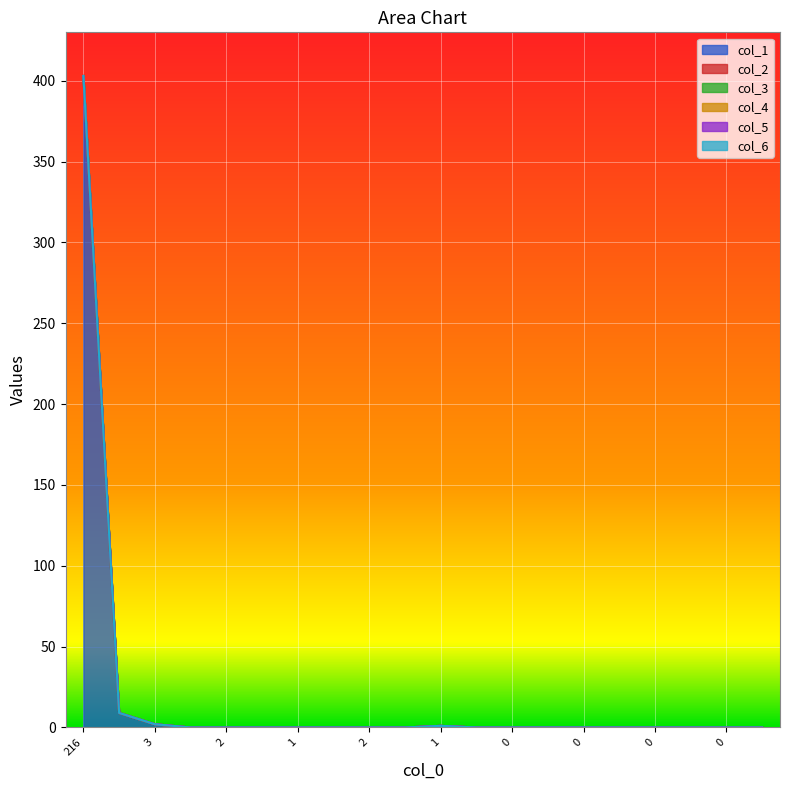

How many lines are shown in the chart?

6